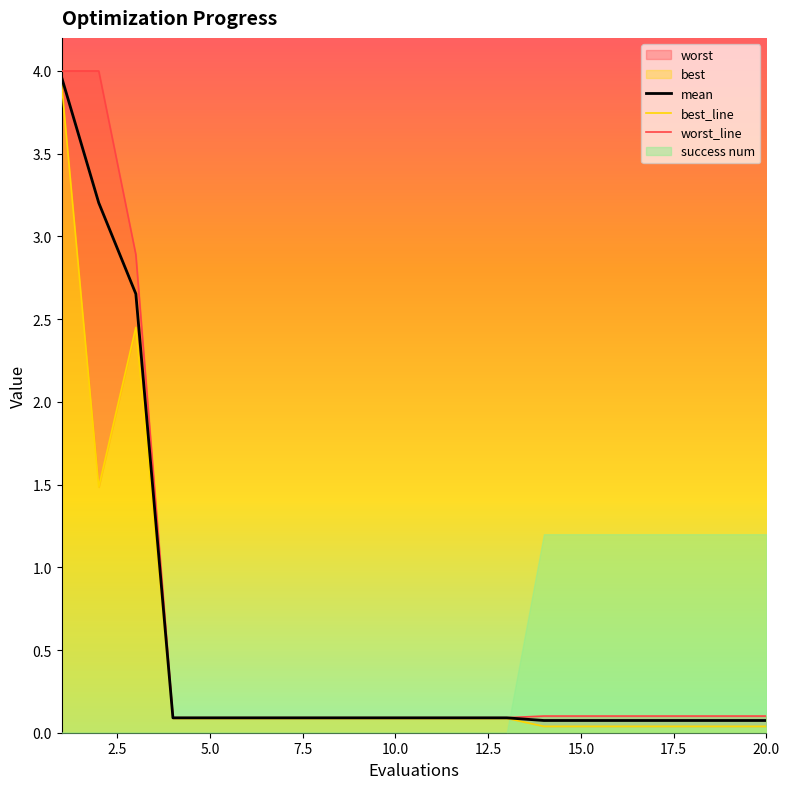

The worst_line series shows 0.1 at 17.5. True or false?

True